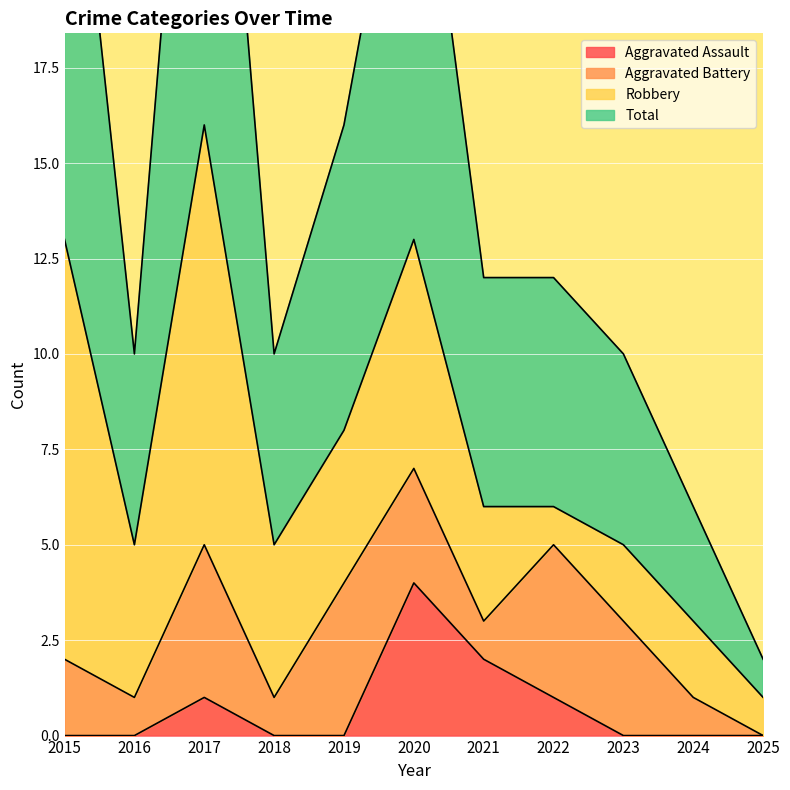

What is the value of the Total point at the 10th from the left?

6